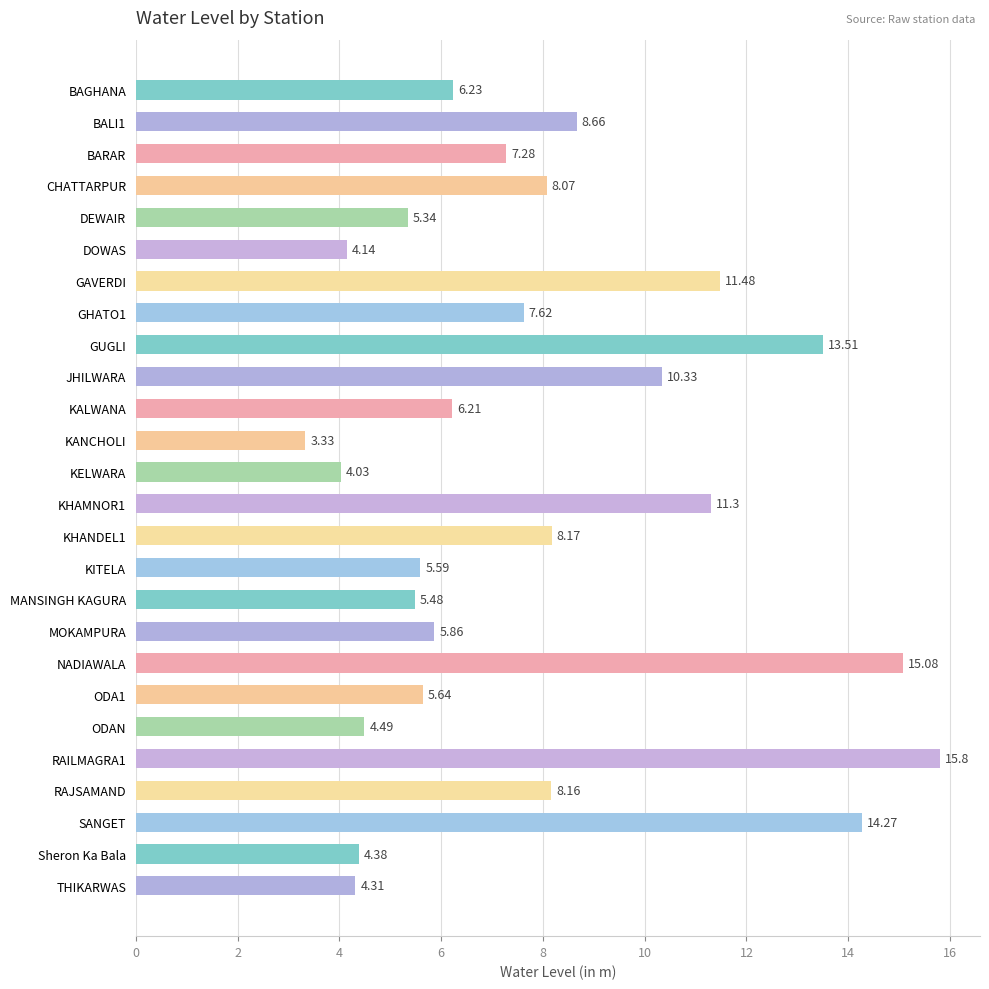

Does the chart contain any negative values?

No